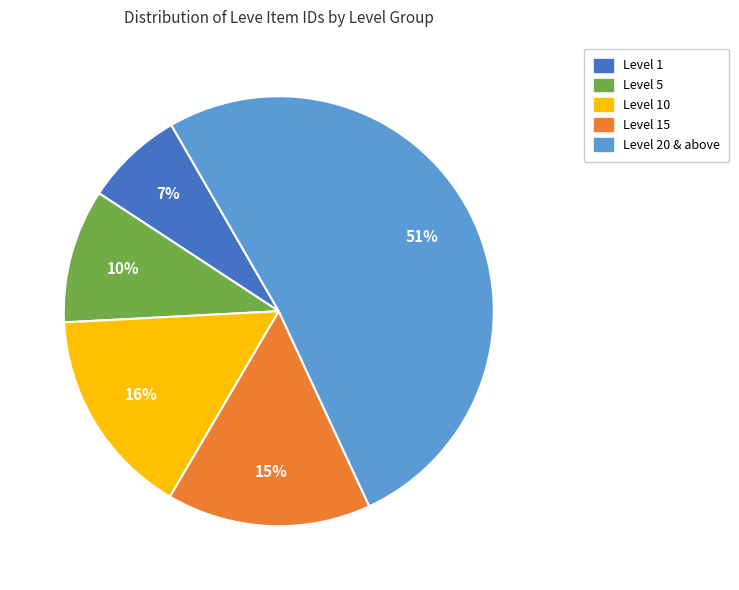

How many slices are in this pie chart?

5